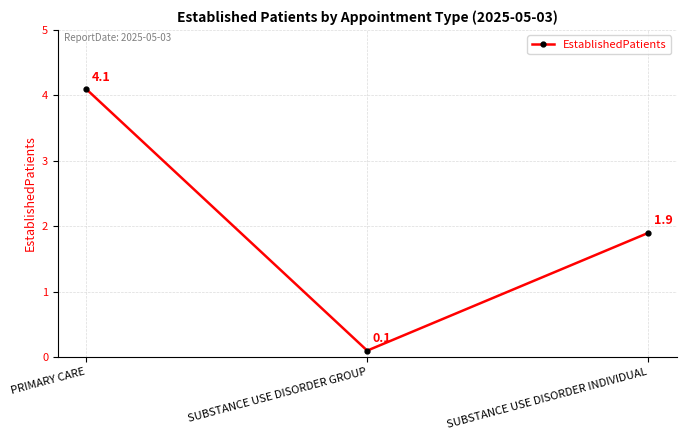

Which category has the highest value across all series?

PRIMARY CARE